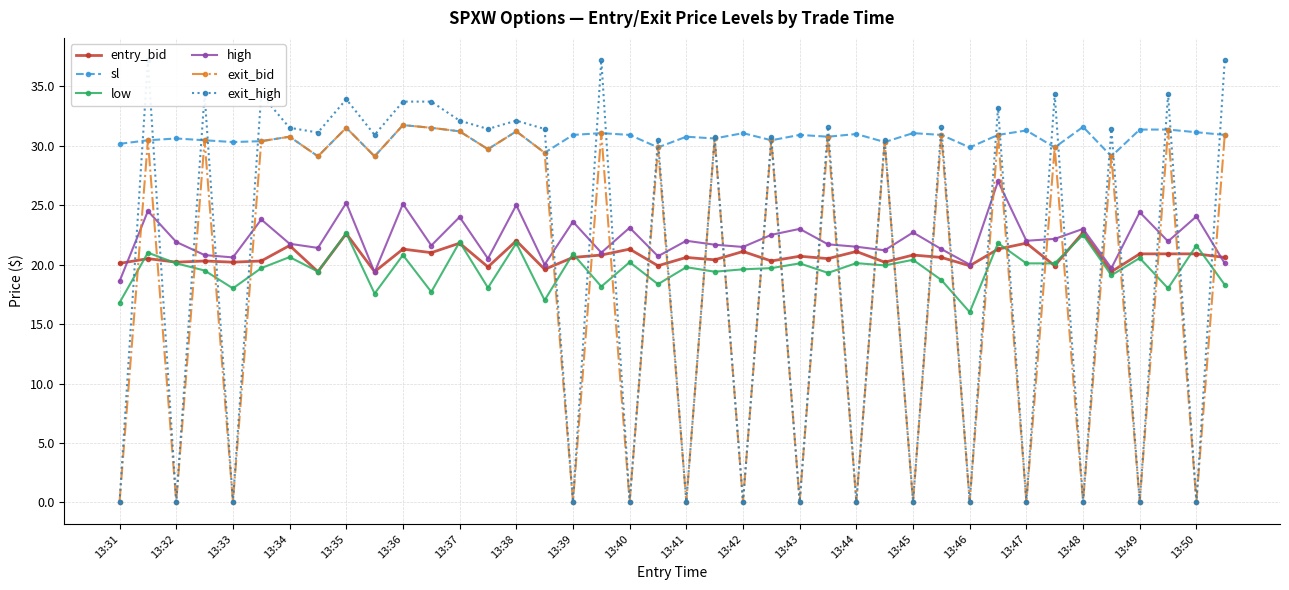

Rank the series at 31 from lowest to highest value.

entry_bid, low, high, sl, exit_bid, exit_high